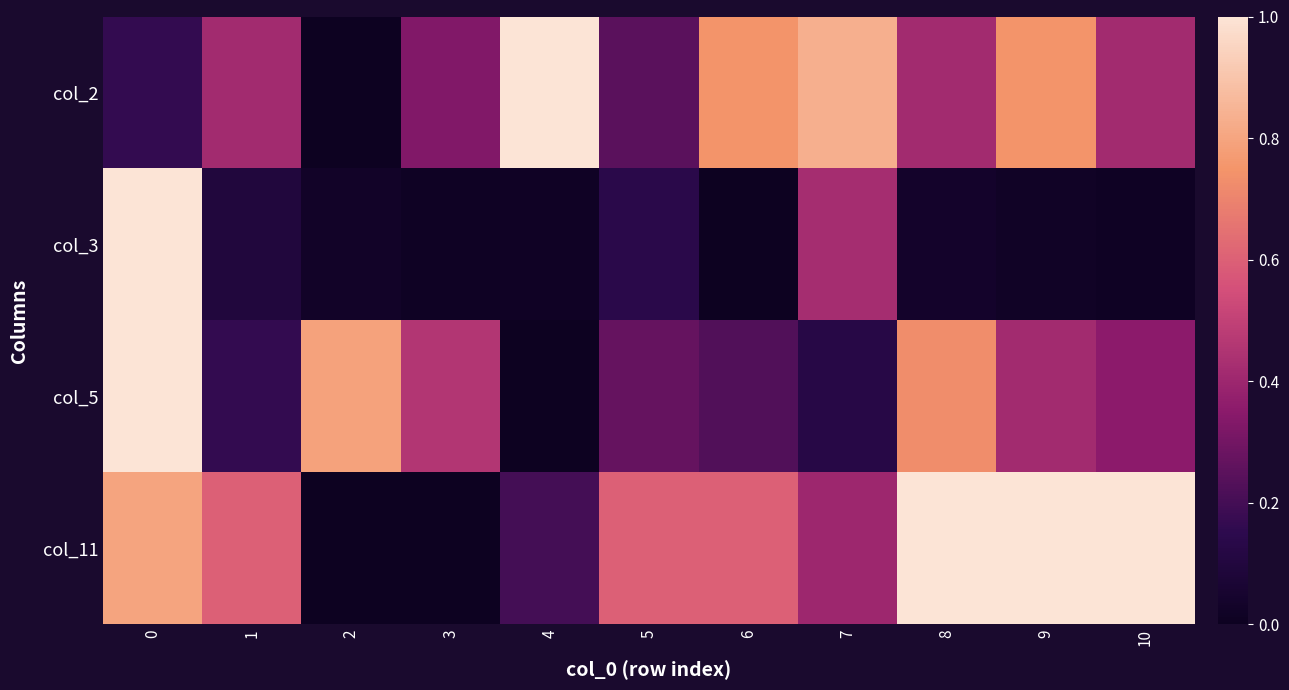

What is the total value across all series at 9?

2.2